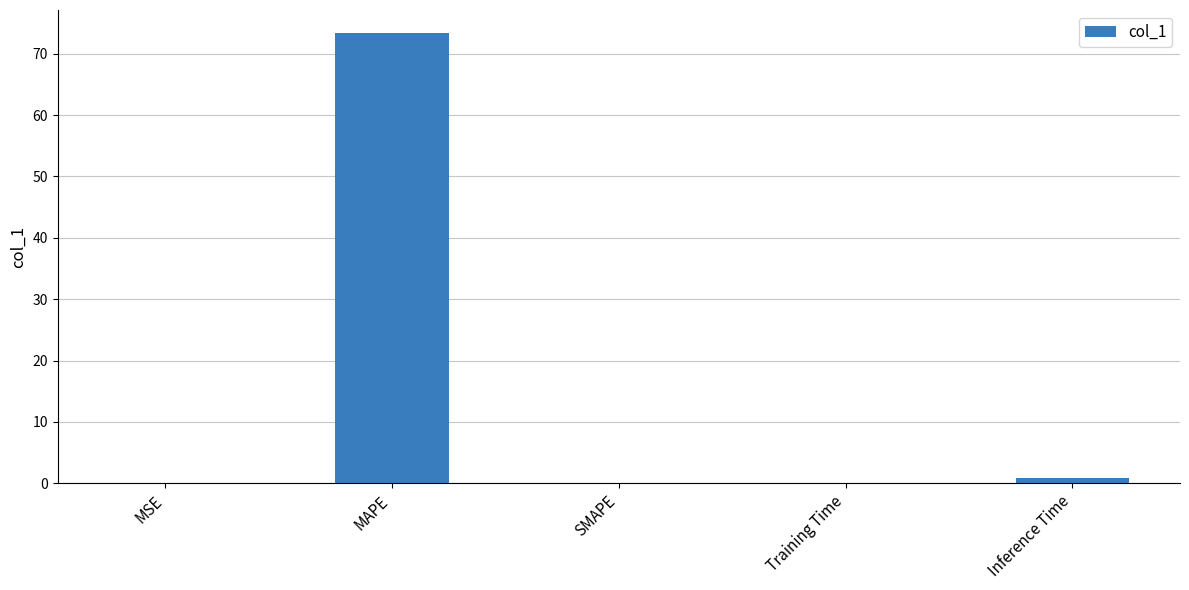

What is the maximum value shown in the chart?

73.4